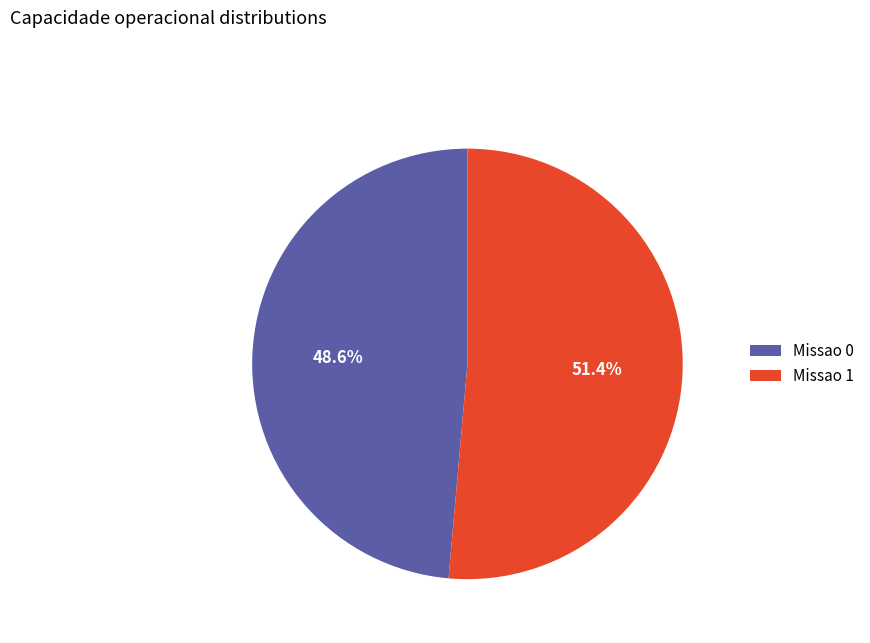

Which slice is the largest?

Missao 1